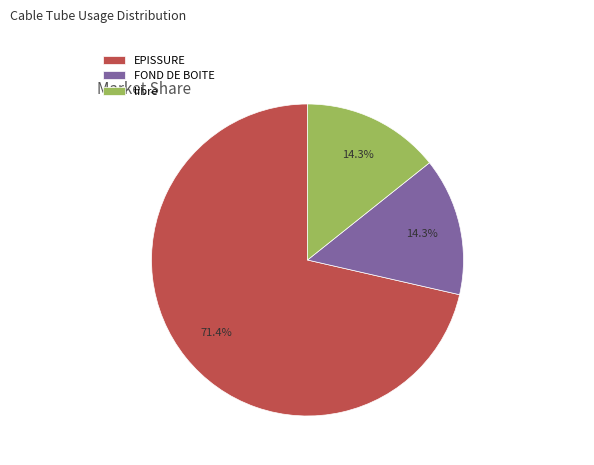

What is the largest slice in the pie chart?

EPISSURE